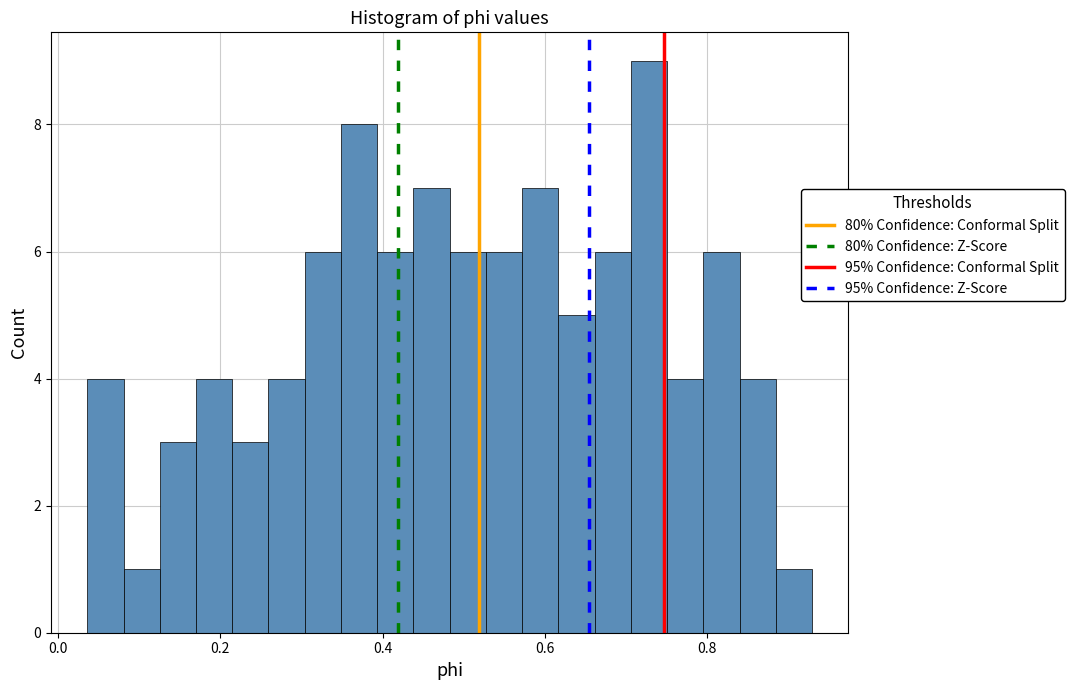

Read against the x-axis, roughly where is the centre of the tallest bar?

0.72